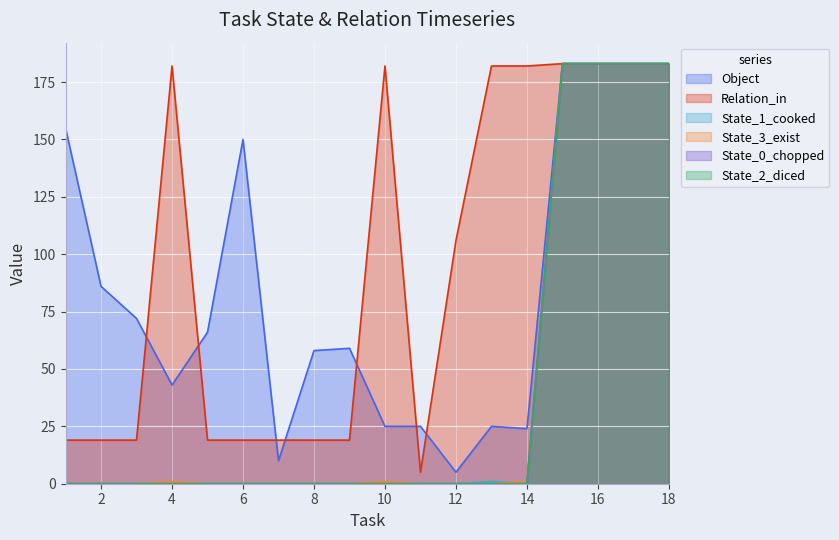

At which label is State_2_diced closest to 91?

1